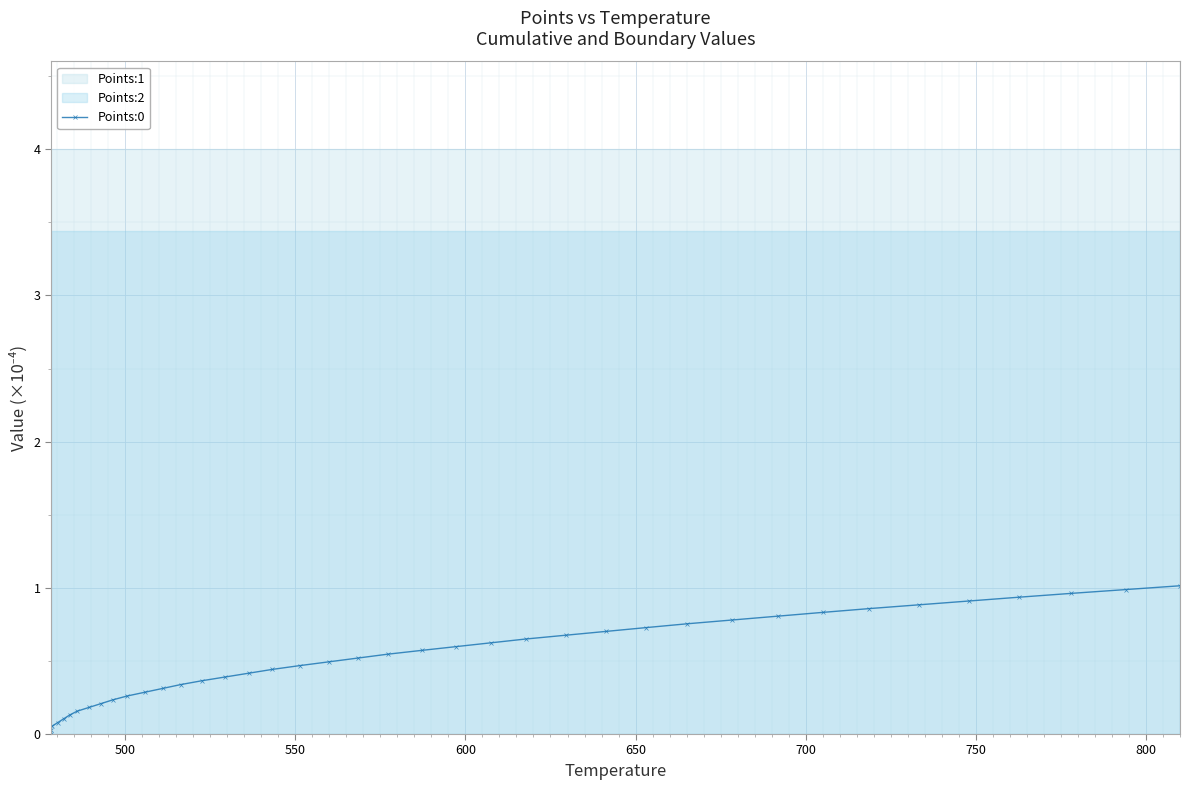

What is the sum of all values?

20.3